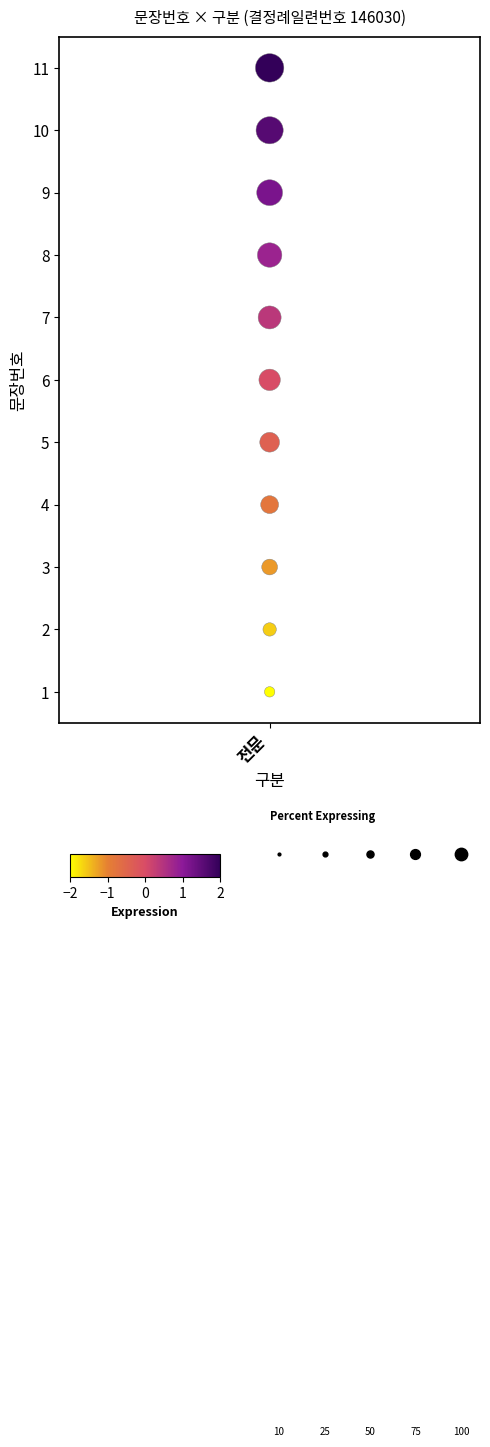

What is the difference between the maximum and second lowest values?

9